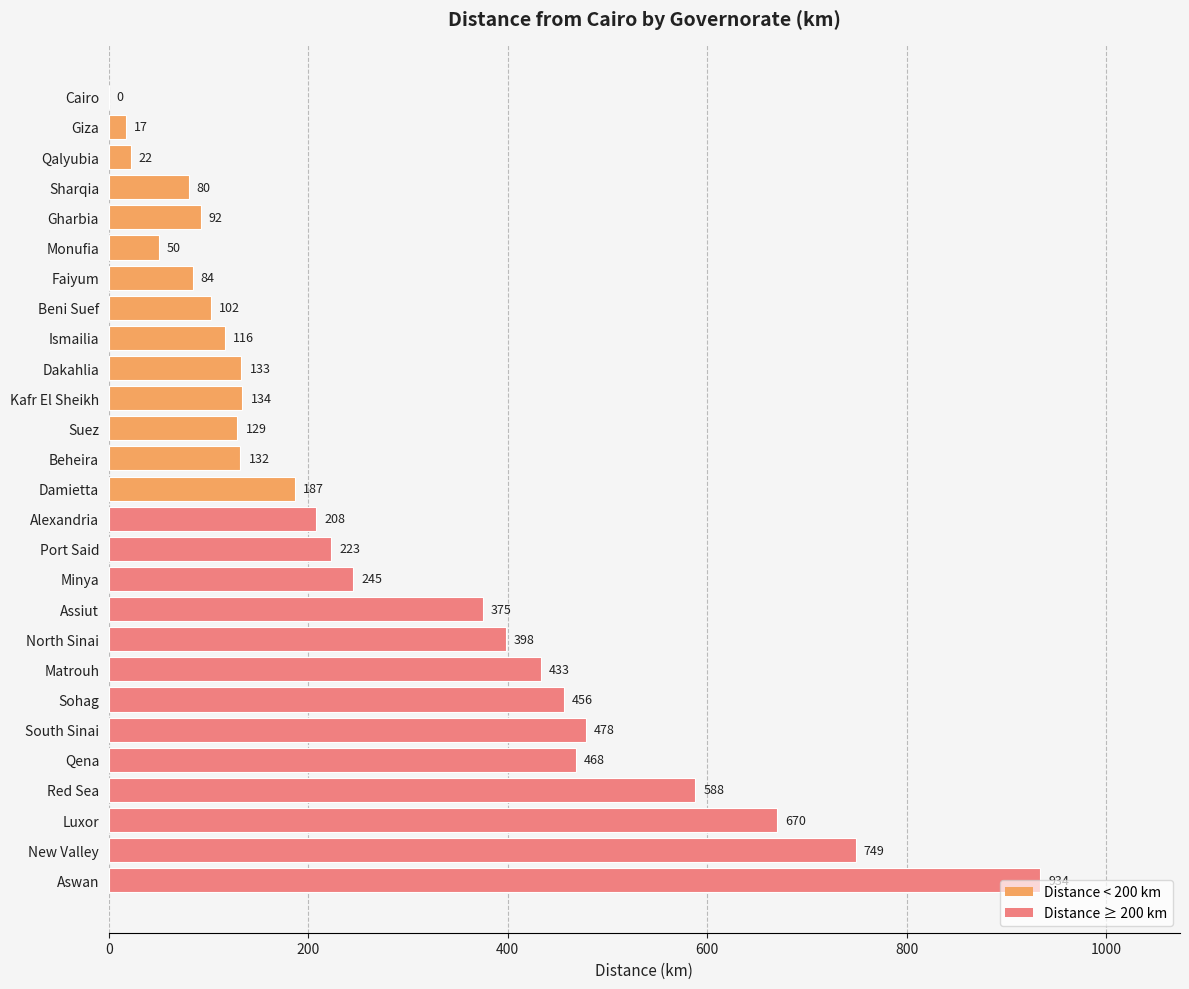

Read the value at Dakahlia, to the nearest 50.

150